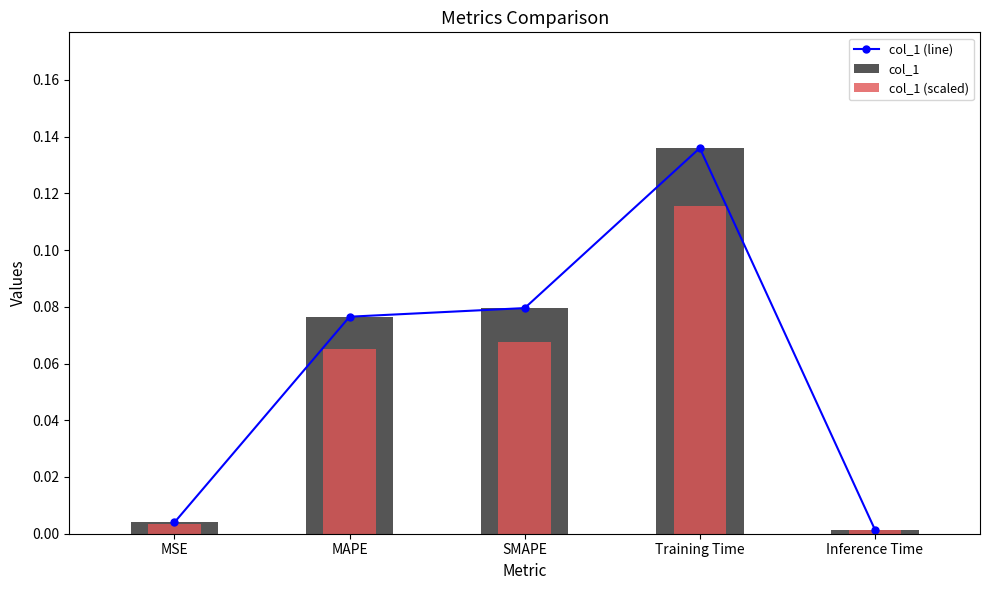

What is the sum of the col_1 (scaled) values at Inference Time and Training Time?

0.1